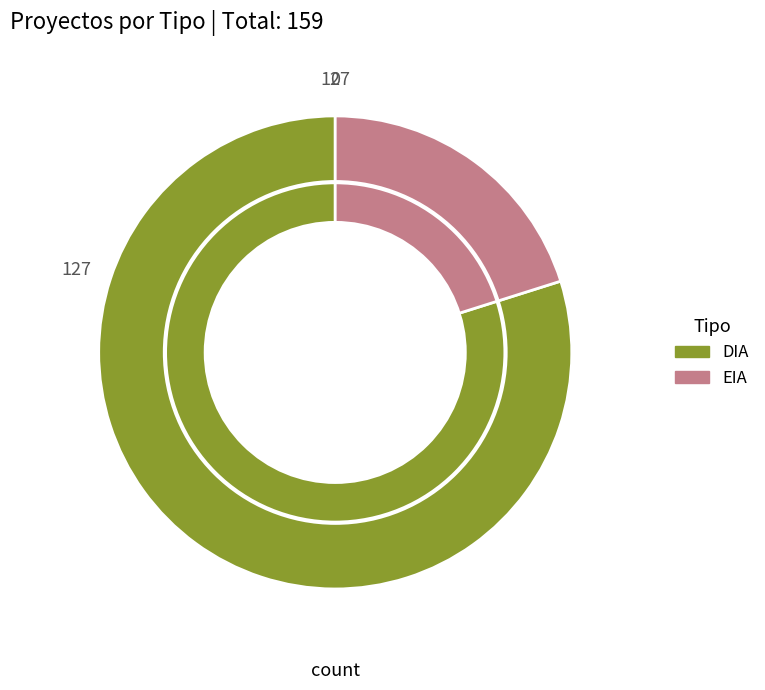

Is the sum of EIA and DIA greater than half?

Yes